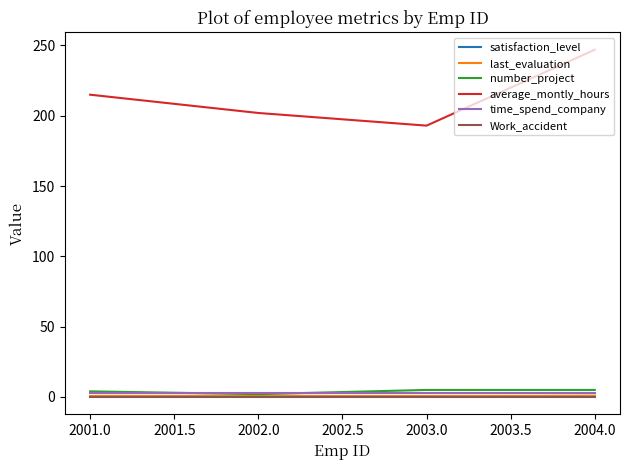

At how many categories does at least one series exceed 80?

4